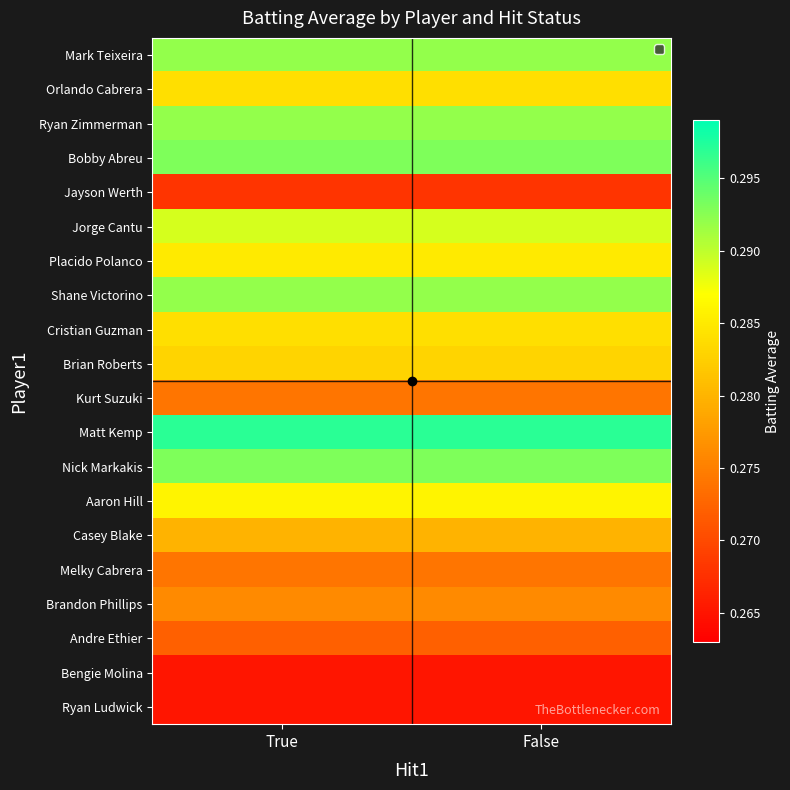

What is the minimum value shown in the chart?

0.3